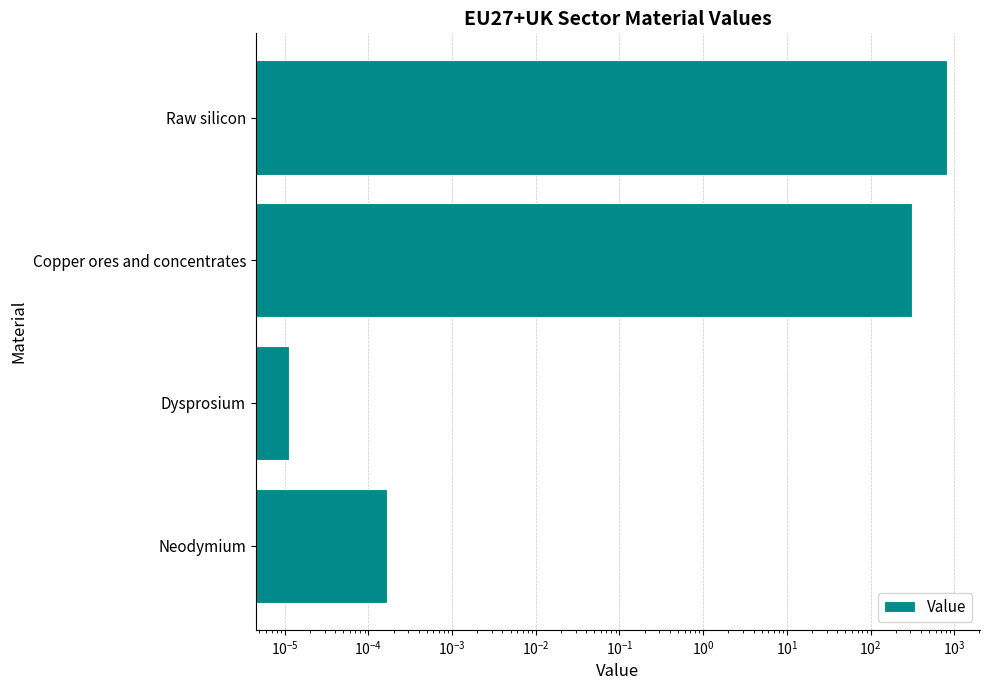

How many bars are there in total?

4